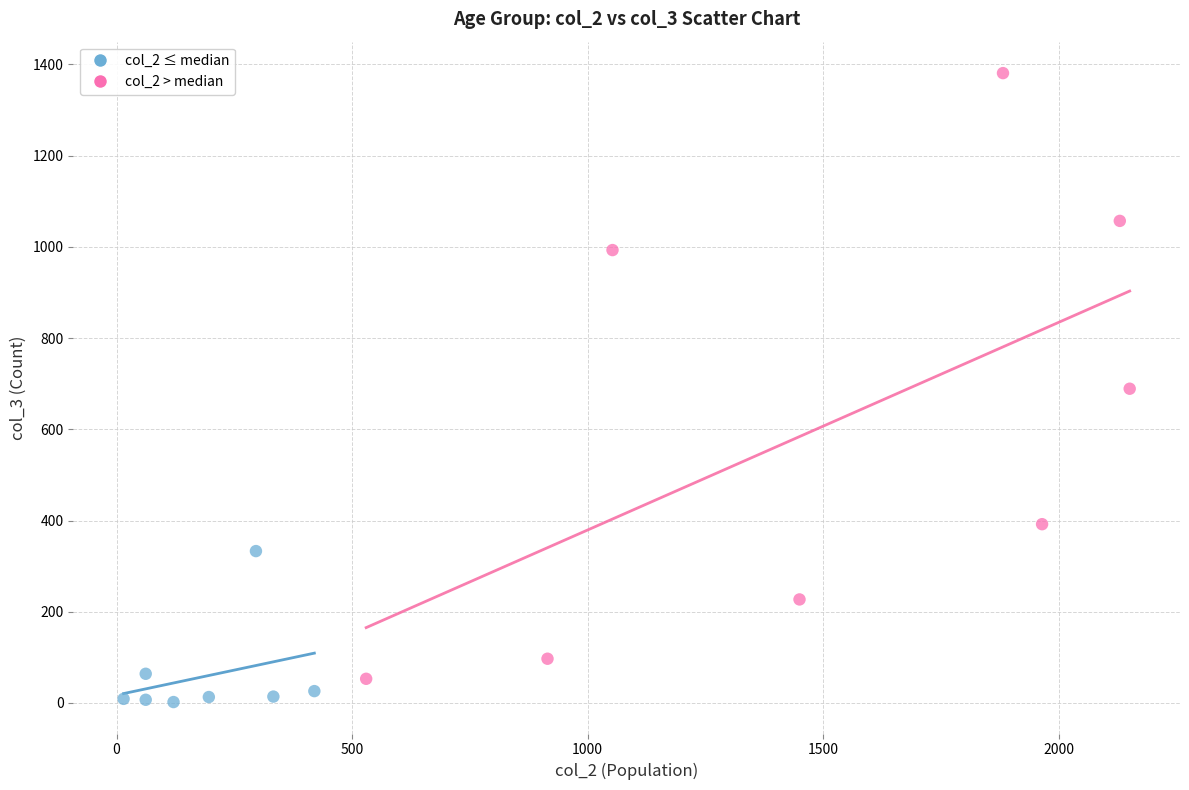

Which series contains the highest Y value?

col_2 > median